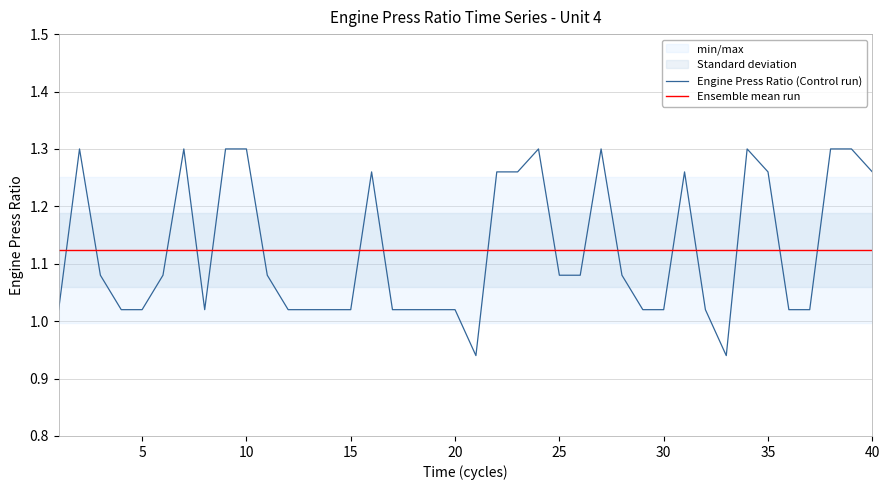

List the labels in order of value, smallest first.

21, 33, 1, 4, 5, 8, 12, 13, 14, 15, 17, 18, 19, 20, 29, 30, 32, 36, 37, 3, 6, 11, 25, 26, 28, 16, 22, 23, 31, 35, 40, 2, 7, 9, 10, 24, 27, 34, 38, 39